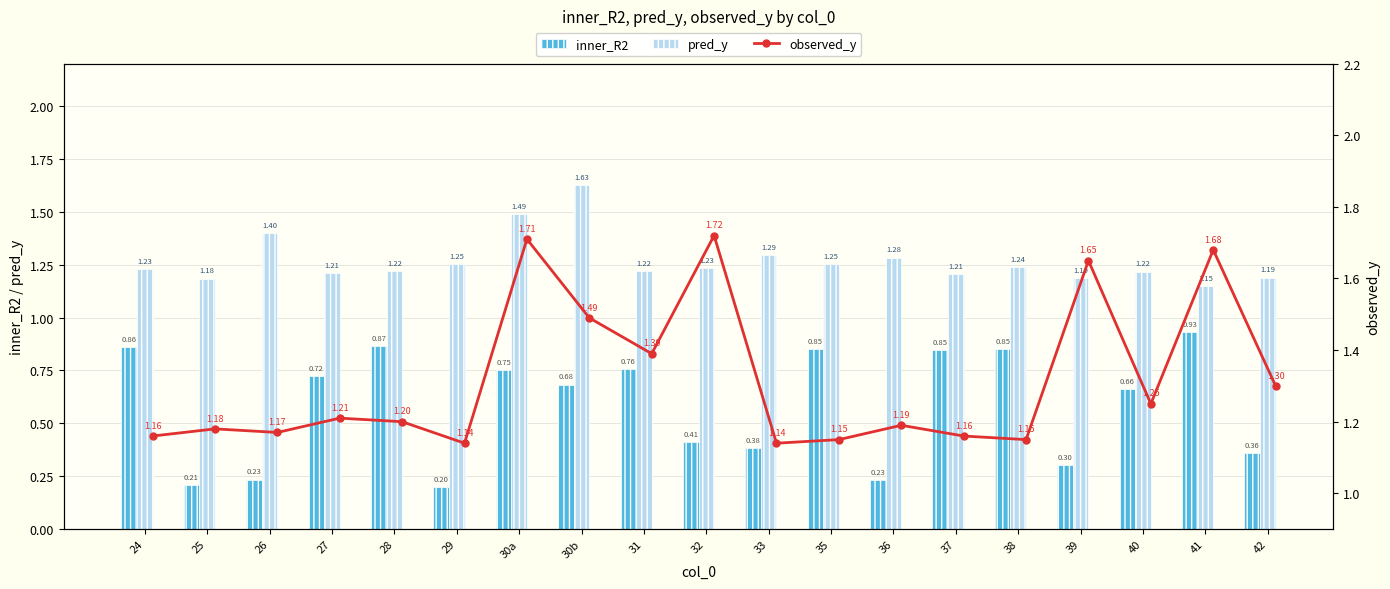

What is the sum of the pred_y values at 36 and 24?

2.5